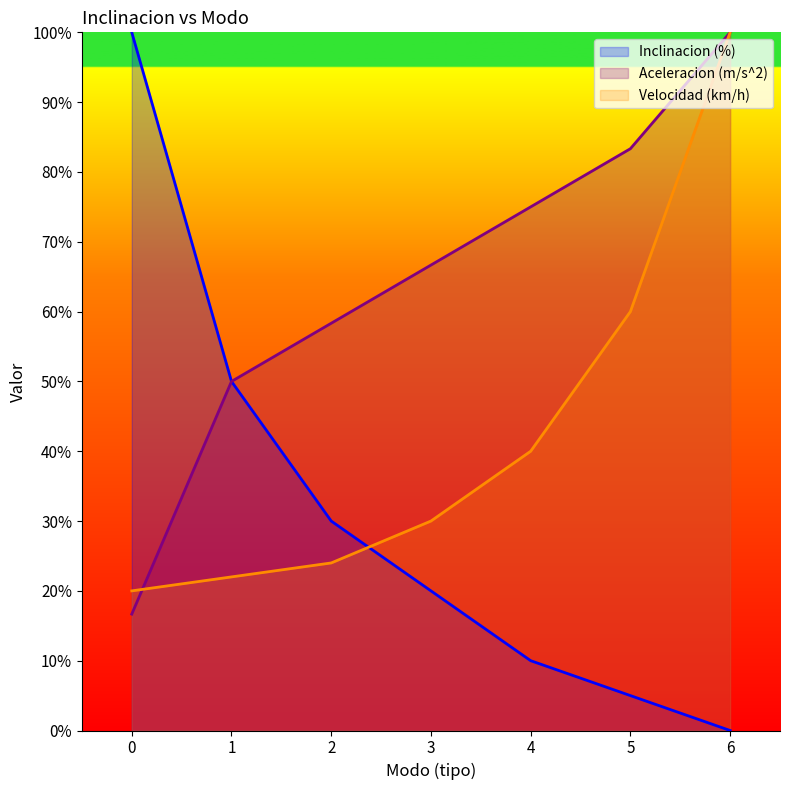

What is the sum of the Aceleracion (m/s^2) values at 6 and 0?

116.7